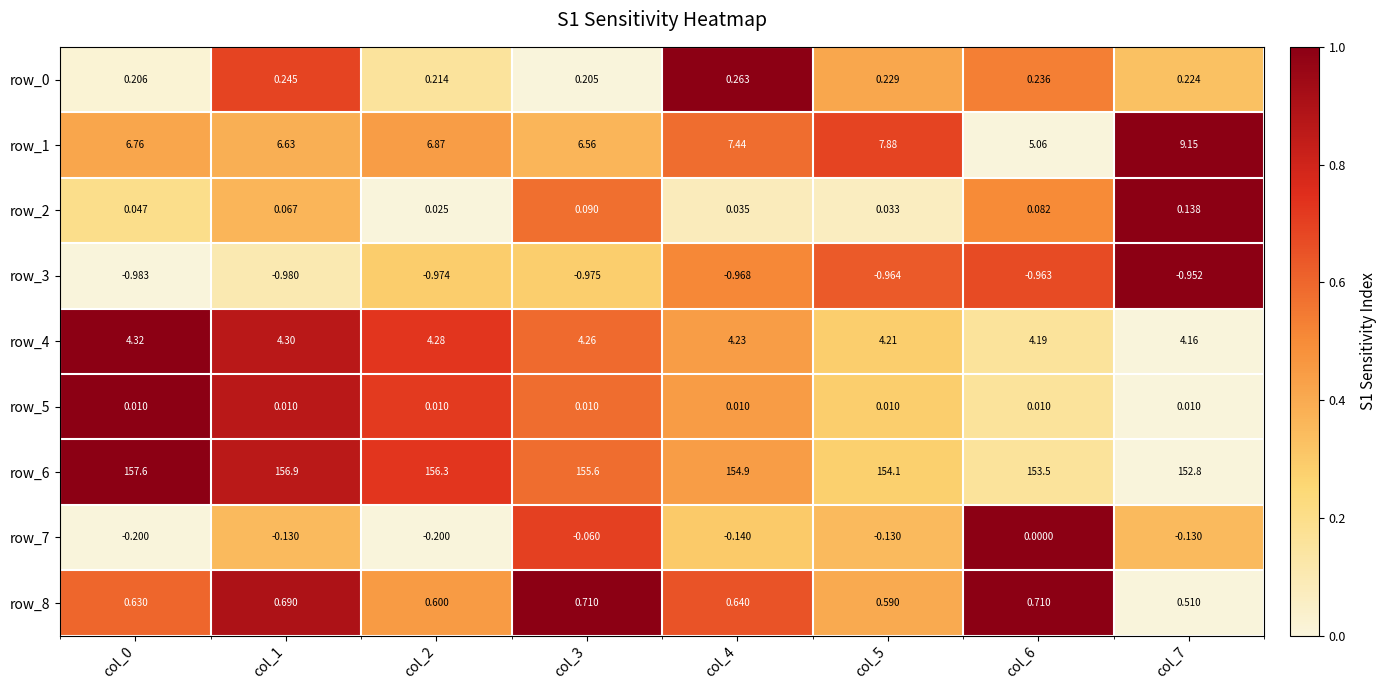

Between col_2 and col_7, which series saw the biggest shift?

row_6